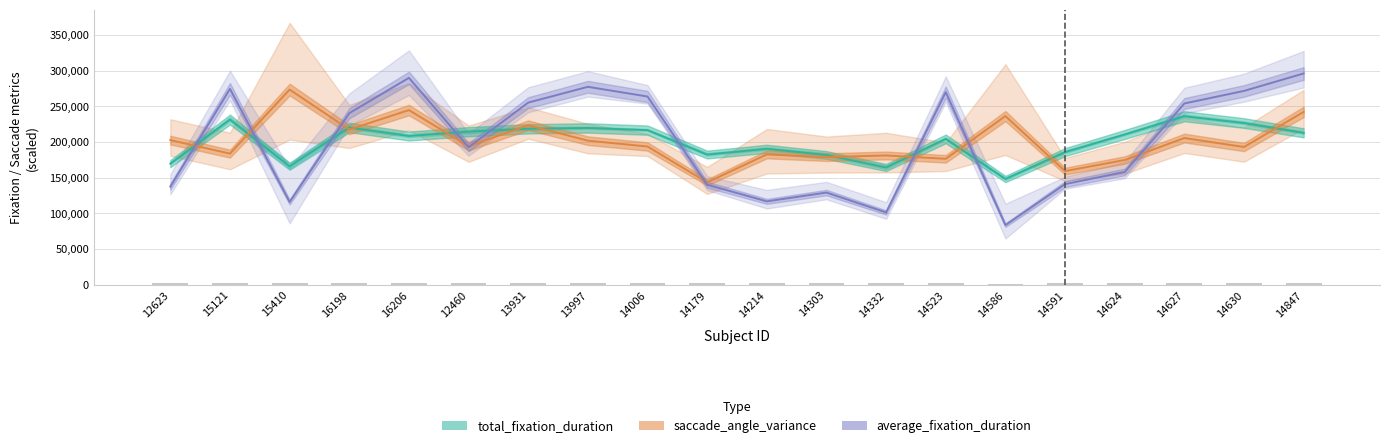

What are all the series names shown in the legend?

total_fixation_duration, saccade_angle_variance, average_fixation_duration